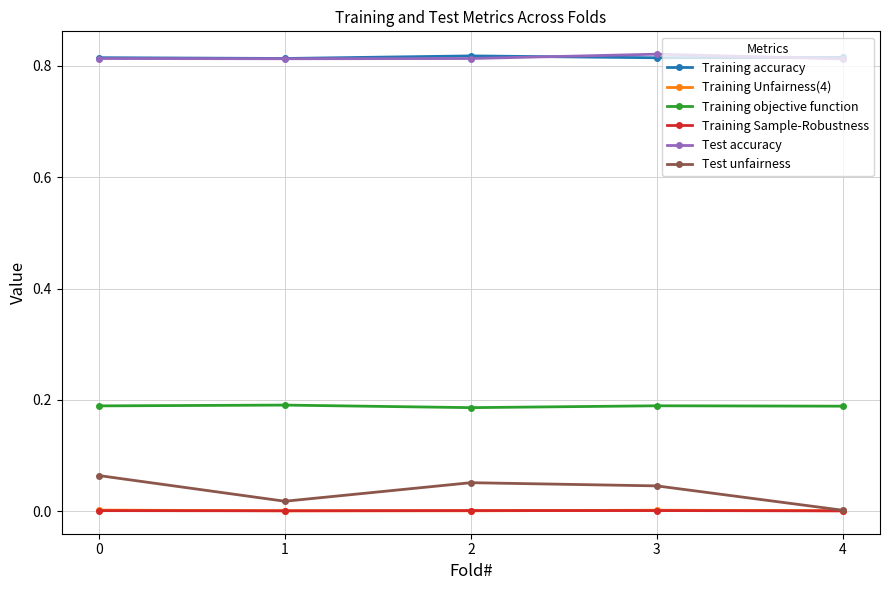

Which series changed the most between 3 and 4?

Test unfairness